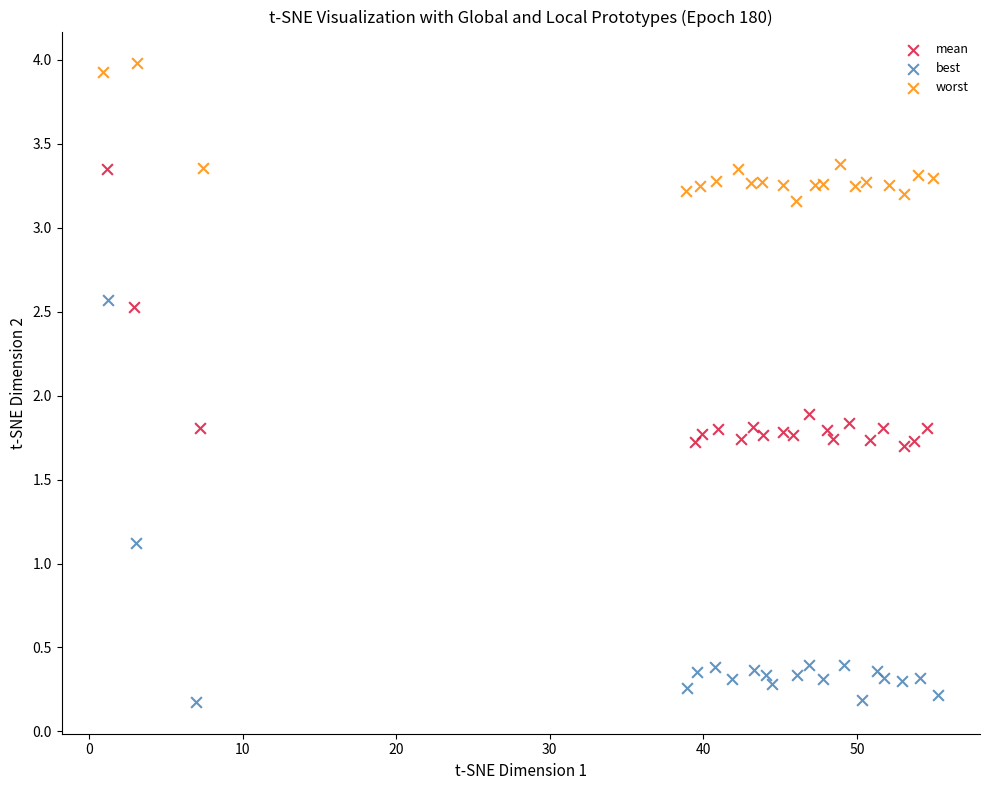

Which series reaches the minimum Y coordinate?

best